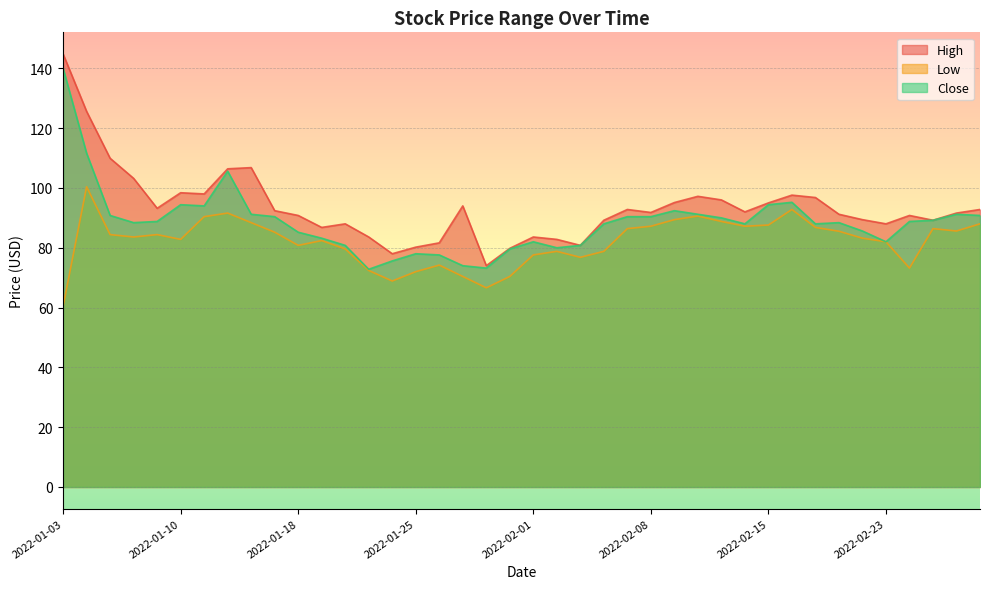

List the series in order of their peak value, lowest first.

Low, Close, High